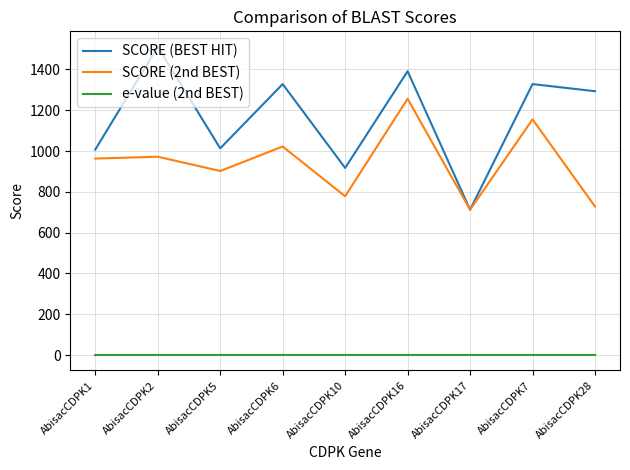

Rank the series by their average value, from highest to lowest.

SCORE (BEST HIT), SCORE (2nd BEST), e-value (2nd BEST)